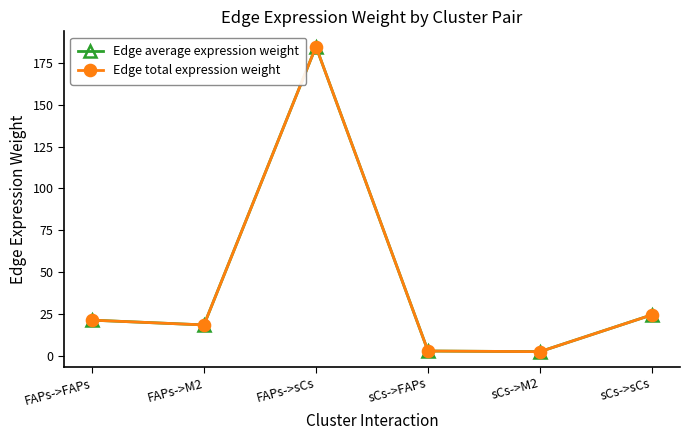

At which category does Edge average expression weight reach its first local peak?

FAPs->sCs